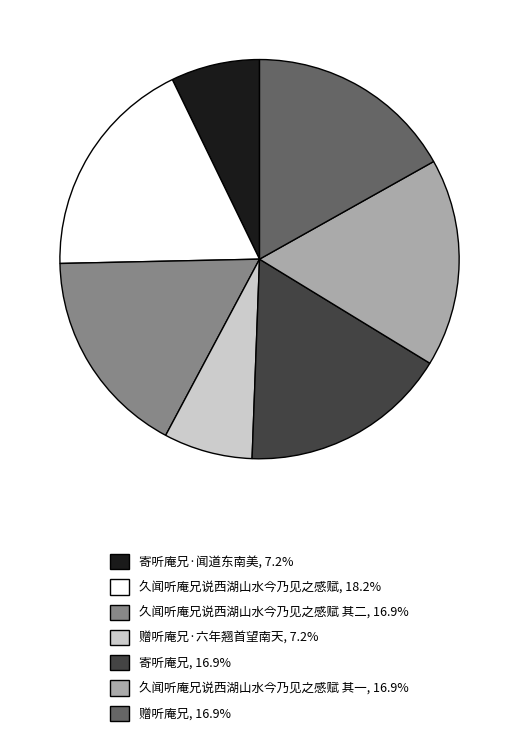

Does any single category account for the majority?

No